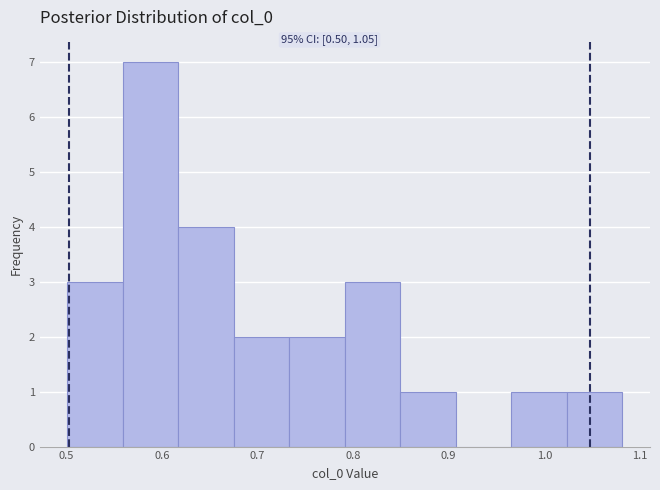

Which range on the x-axis has the tallest bar?

0.56 to 0.62